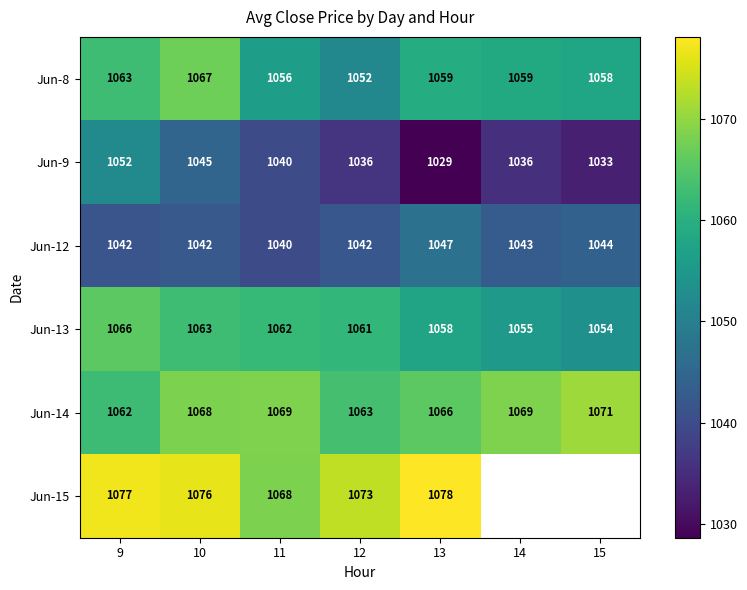

Is the value of Jun-8 at 9 greater than the value of Jun-15 at 9?

No